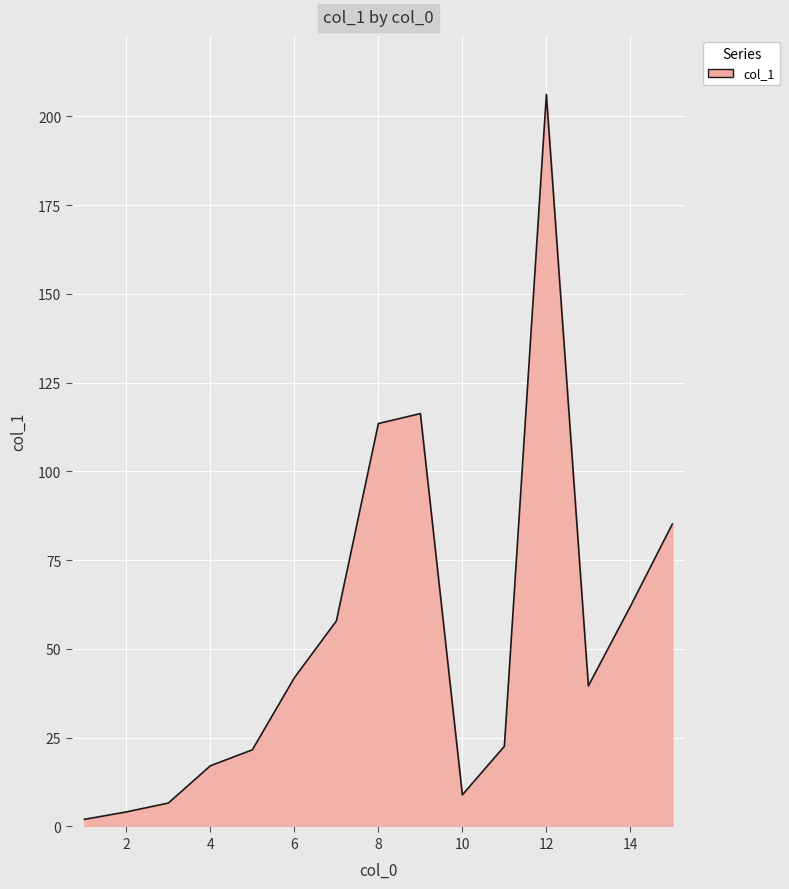

What is the maximum value shown in the chart?

206.2